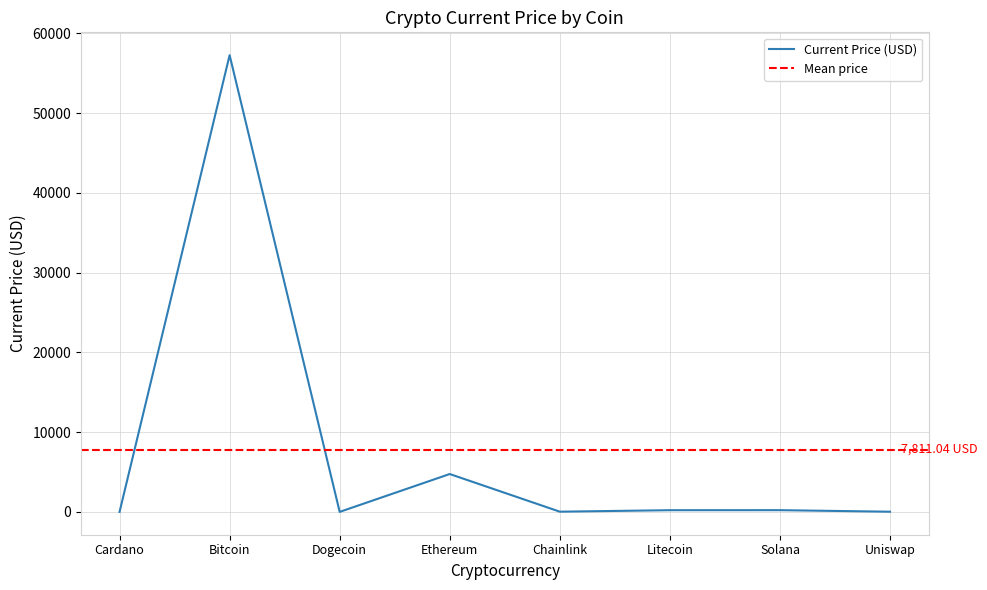

How many points are higher than both their immediate neighbors (excluding endpoints)?

3